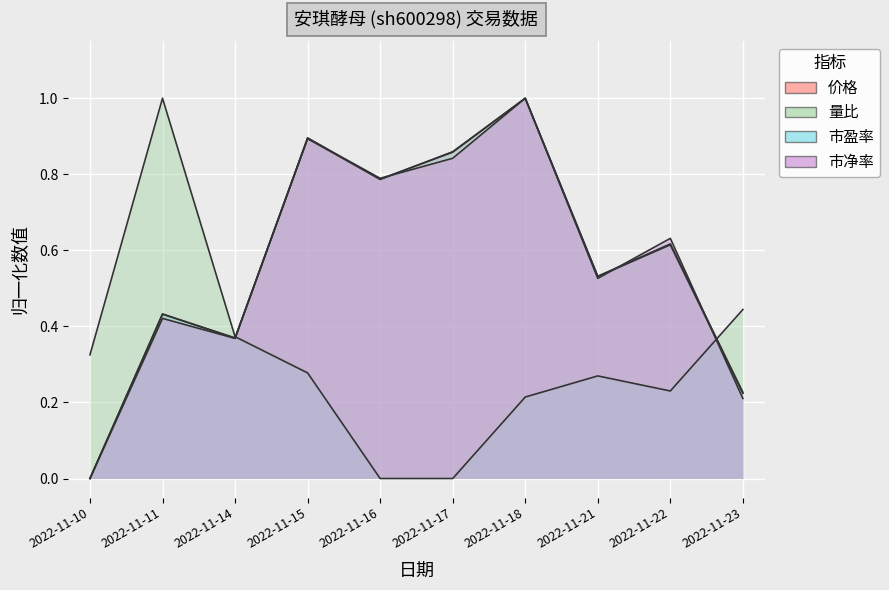

How many positive values does the 价格 series have?

9